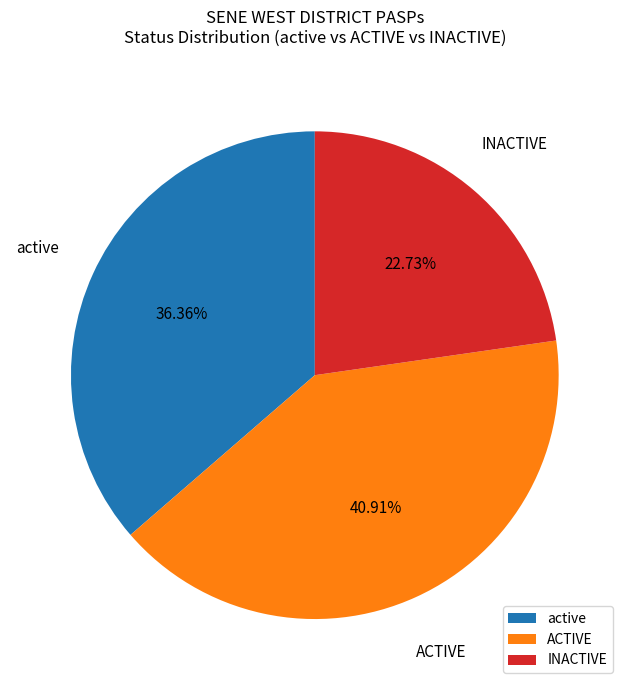

Do ACTIVE and active together represent more than half of the pie?

Yes